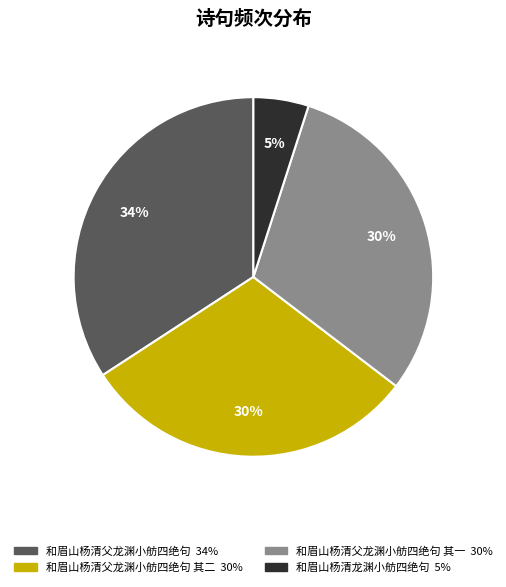

To the nearest percent, what is the average slice percentage?

25%